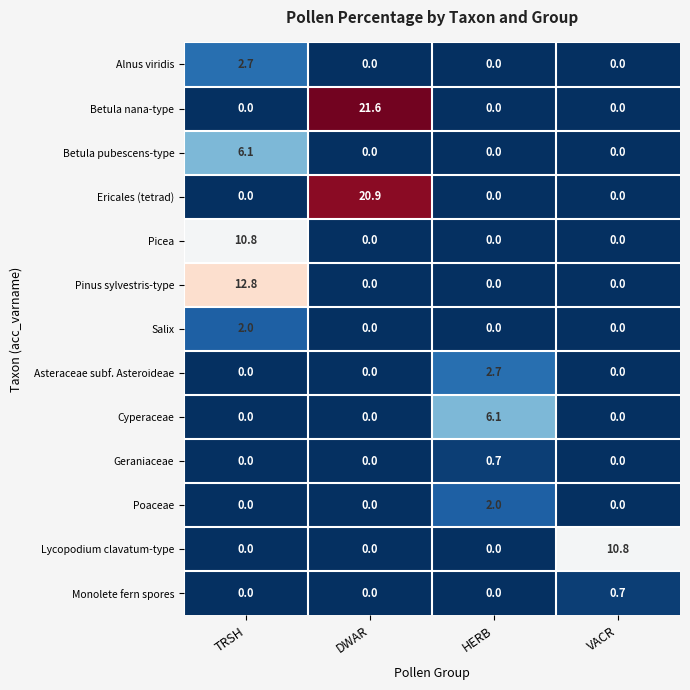

Is it true that Alnus viridis equals 0.0 at DWAR?

True